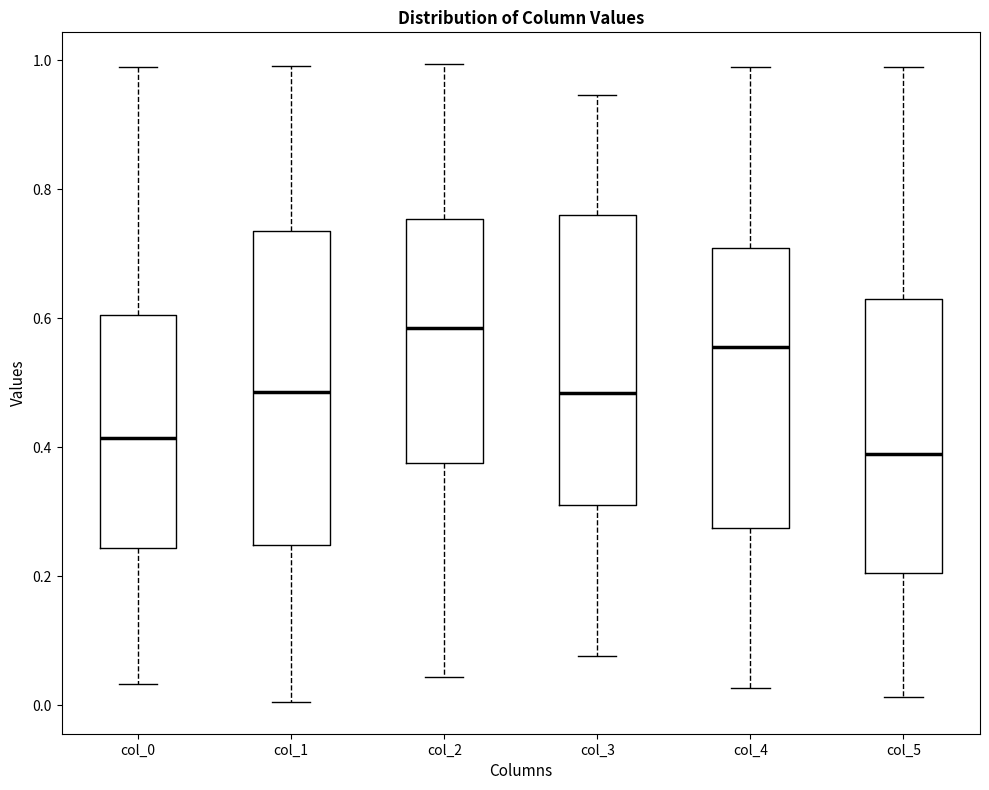

Comparing the boxes themselves (not the whiskers), which one is the tallest?

col_1